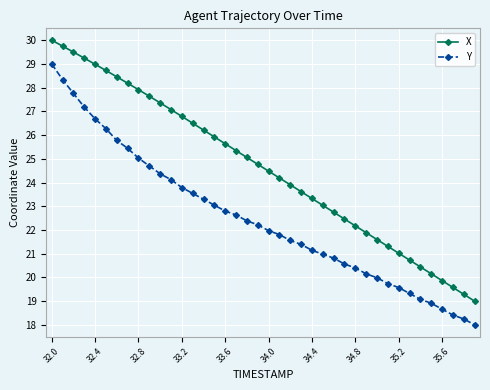

At how many categories does at least one series exceed 25?

19